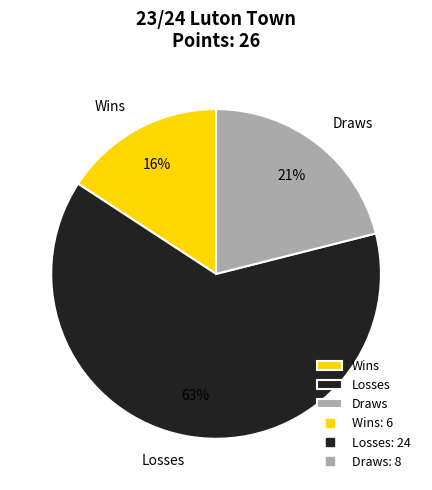

Count the number of slices in the pie.

3